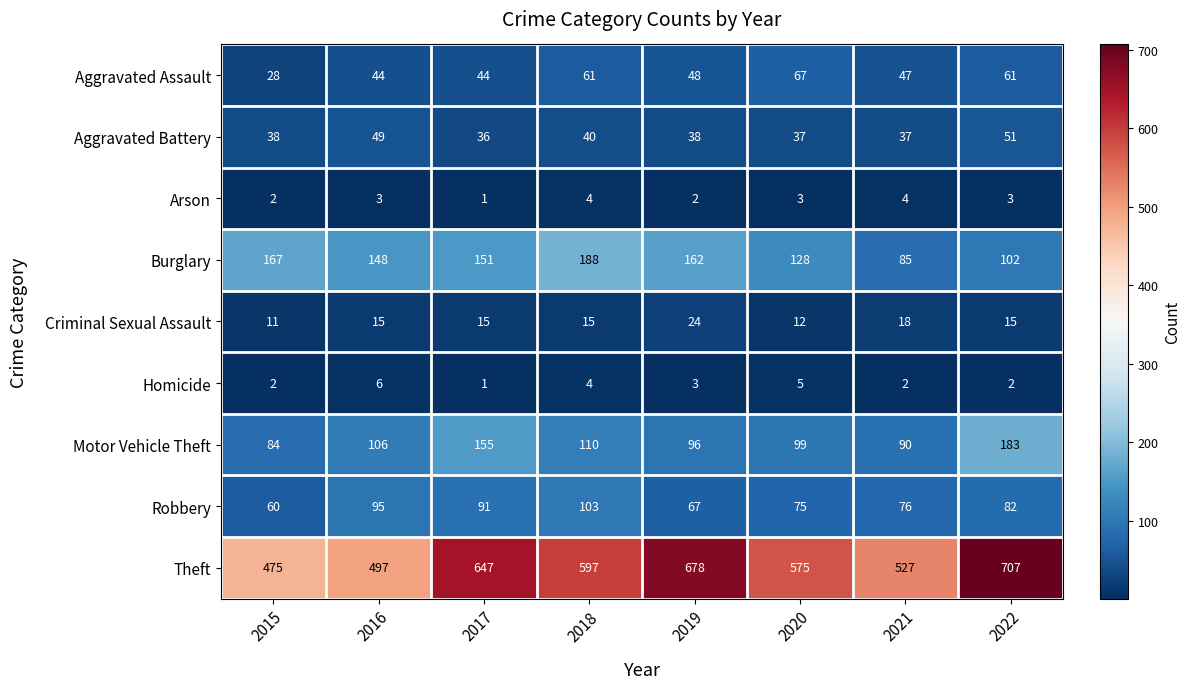

The value of Burglary at 2022 is 144. True or false?

False